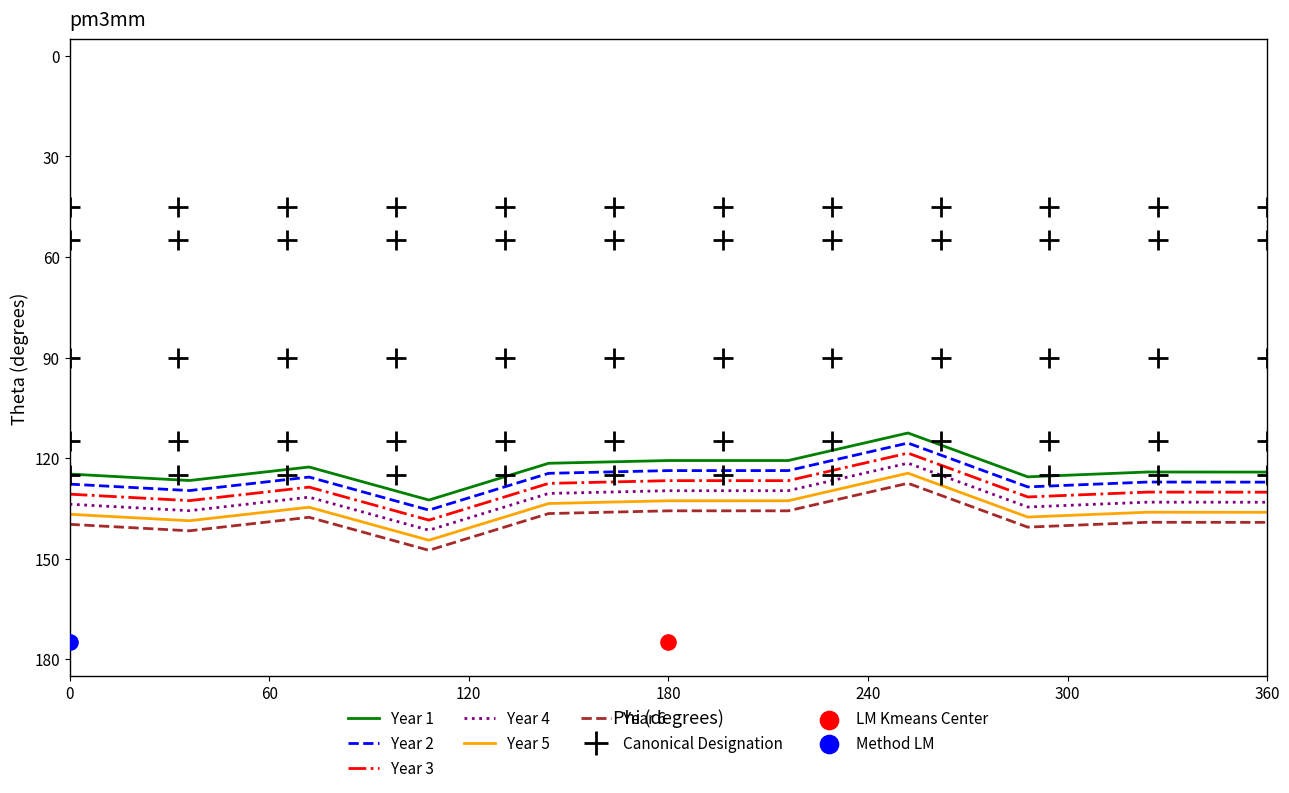

At how many categories does at least one series exceed 117?

11